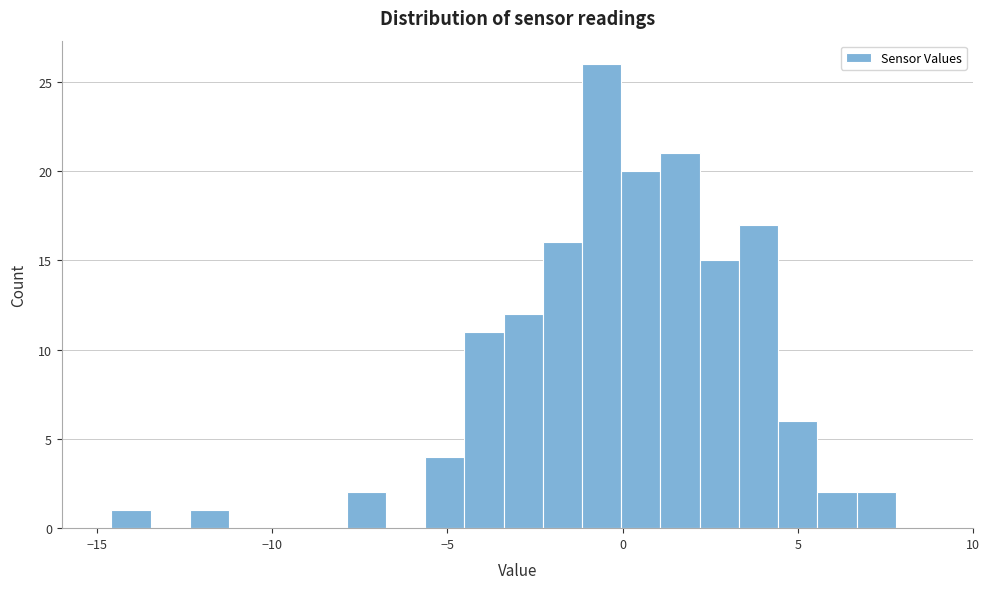

Read against the x-axis, roughly where is the centre of the tallest bar?

-0.5